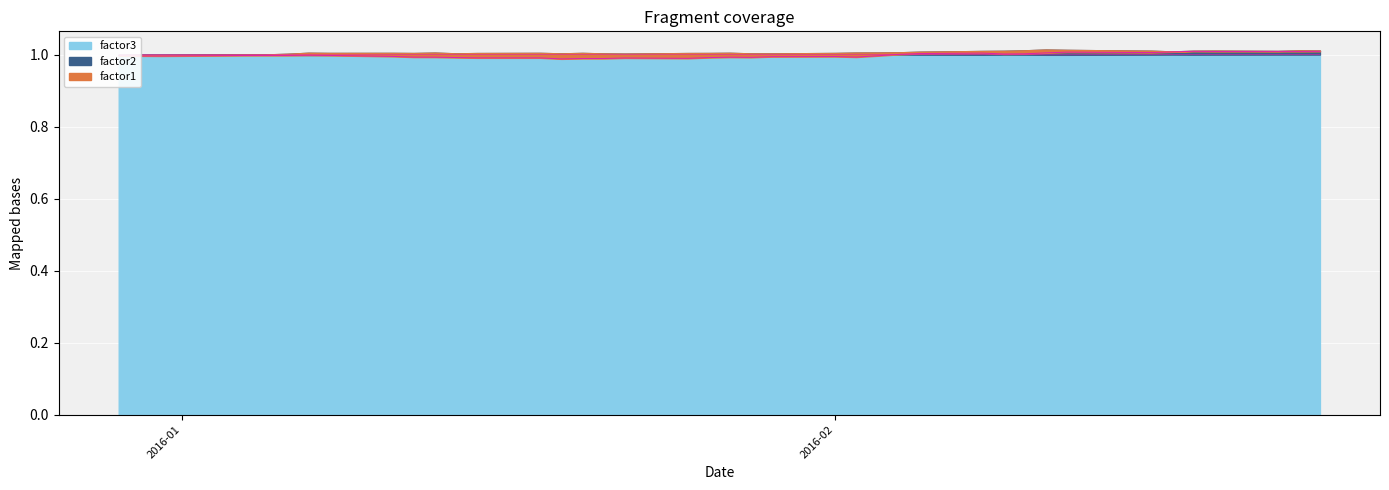

Where does the factor2 series first go above 1?

2016-01-04